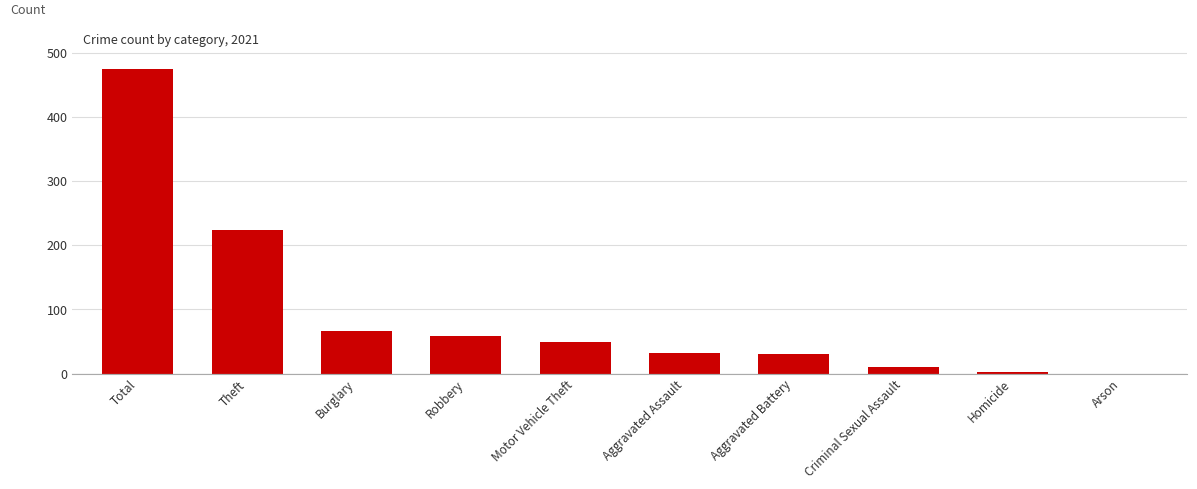

At which label is the value closest to 237?

Theft